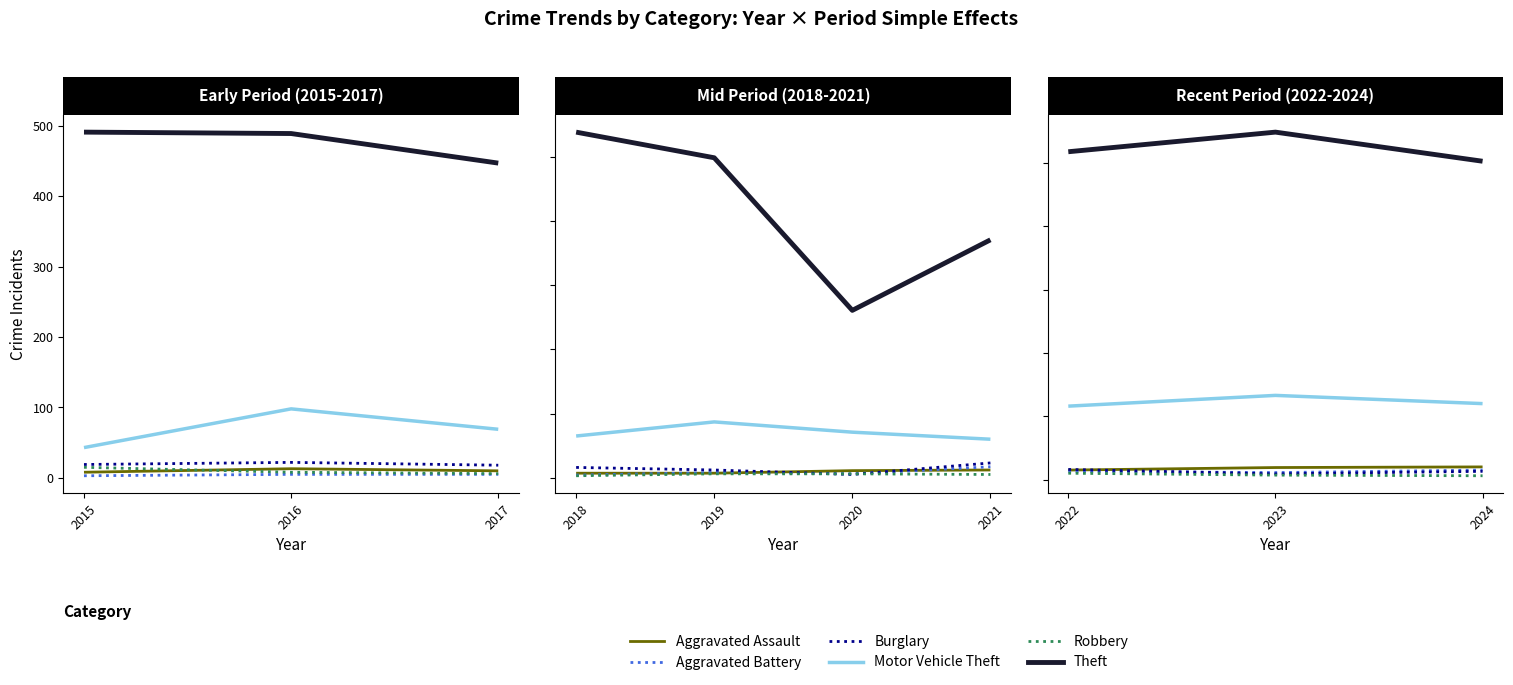

What is the difference between the maximum and second lowest values in the Aggravated Battery series?

2